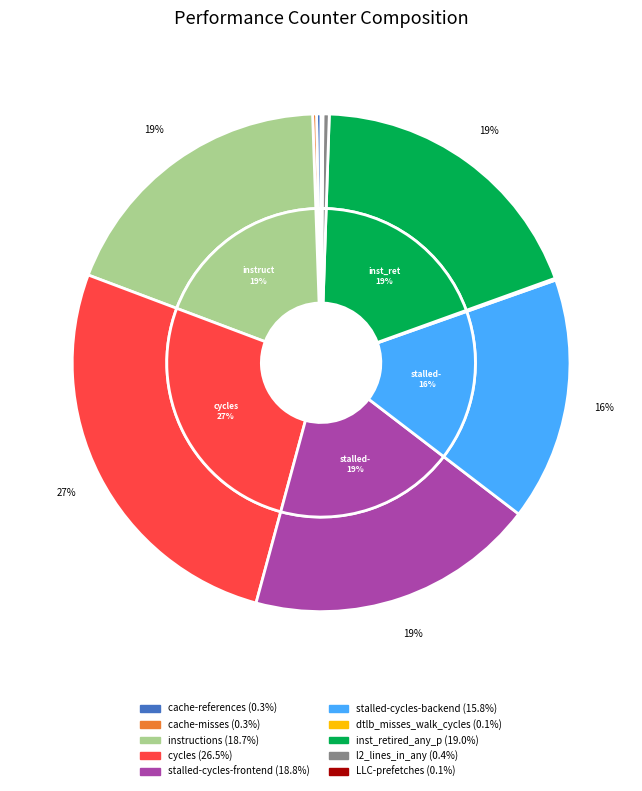

What is the largest slice in the pie chart?

cycles